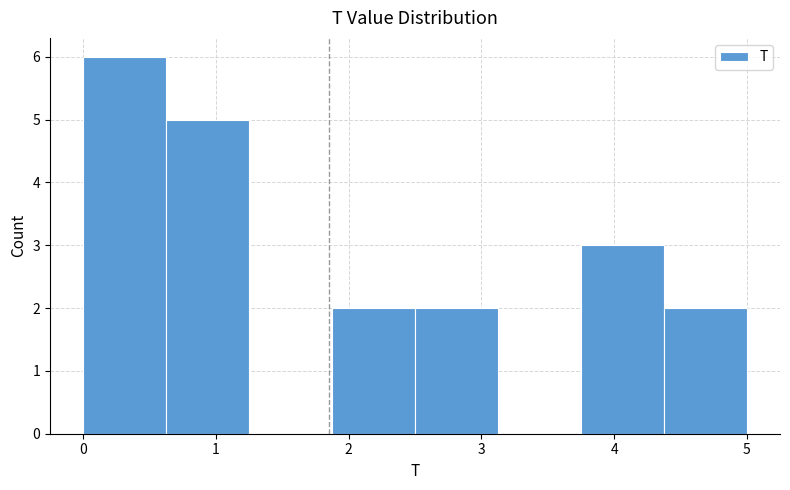

Which range on the x-axis has the tallest bar?

0.0 to 0.6